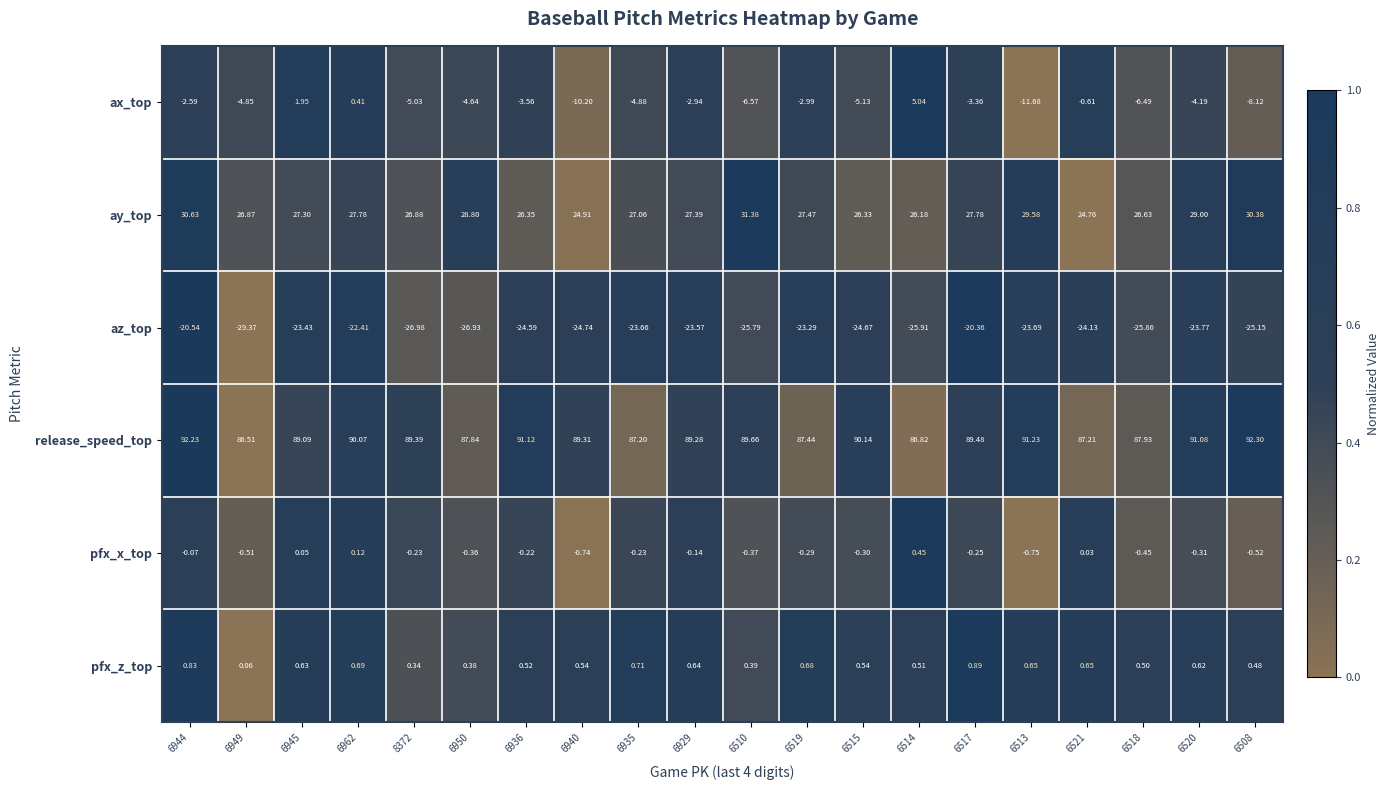

Which series changed the most between 6929 and 6521?

ay_top